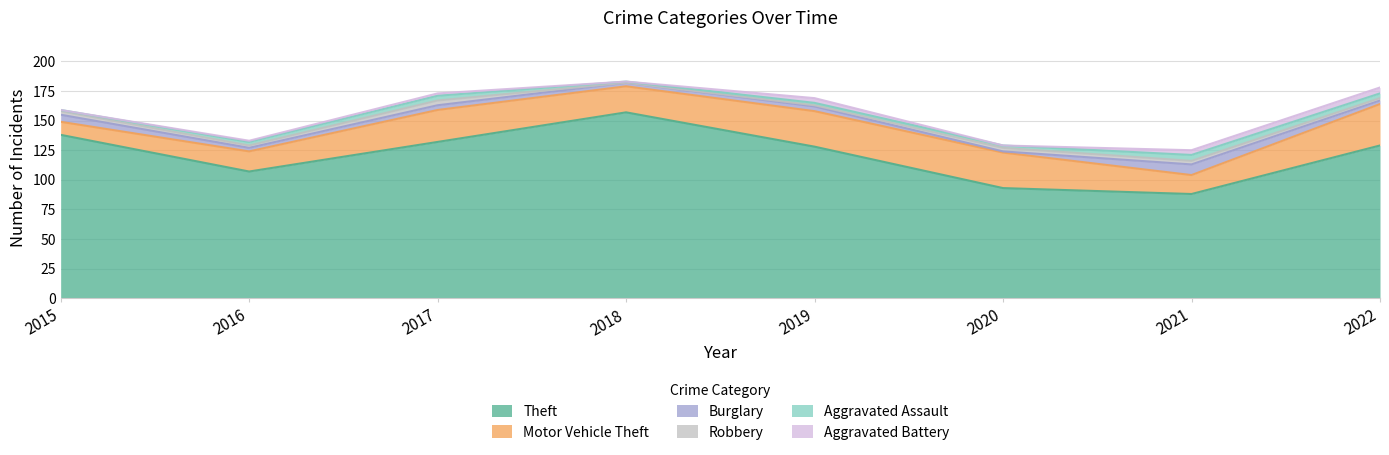

Reading left to right, what are all the values shown in this chart?

Theft: 138	107	132	157	128	93	88	129
Motor Vehicle Theft: 11	17	27	22	30	30	16	35
Burglary: 6	3	4	3	4	1	9	3
Robbery: 3	2	4	0	1	3	3	2
Aggravated Assault: 1	3	4	1	2	2	5	4
Aggravated Battery: 0	1	2	0	4	0	4	5